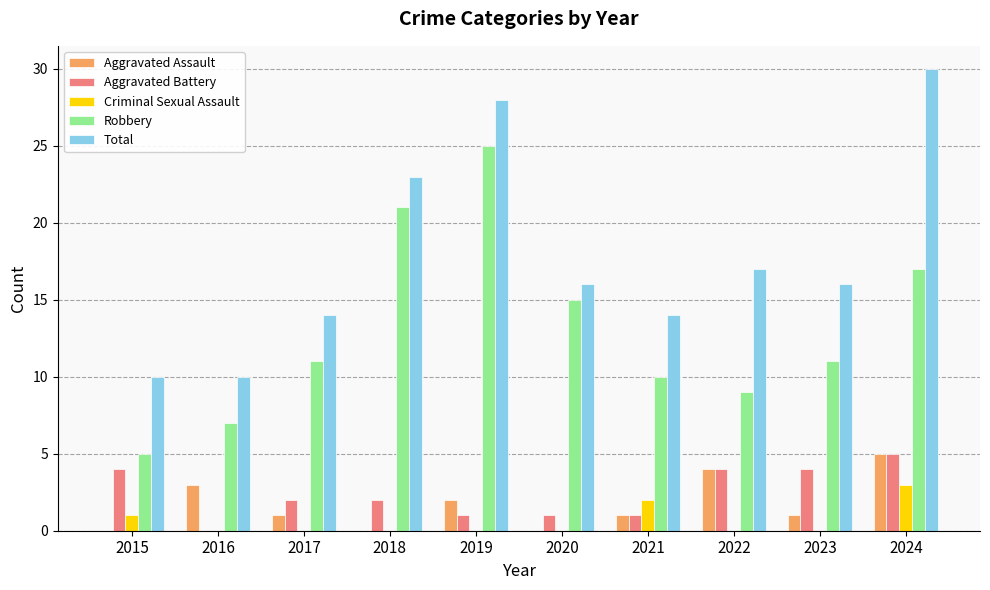

What is the highest value of the Robbery series?

25